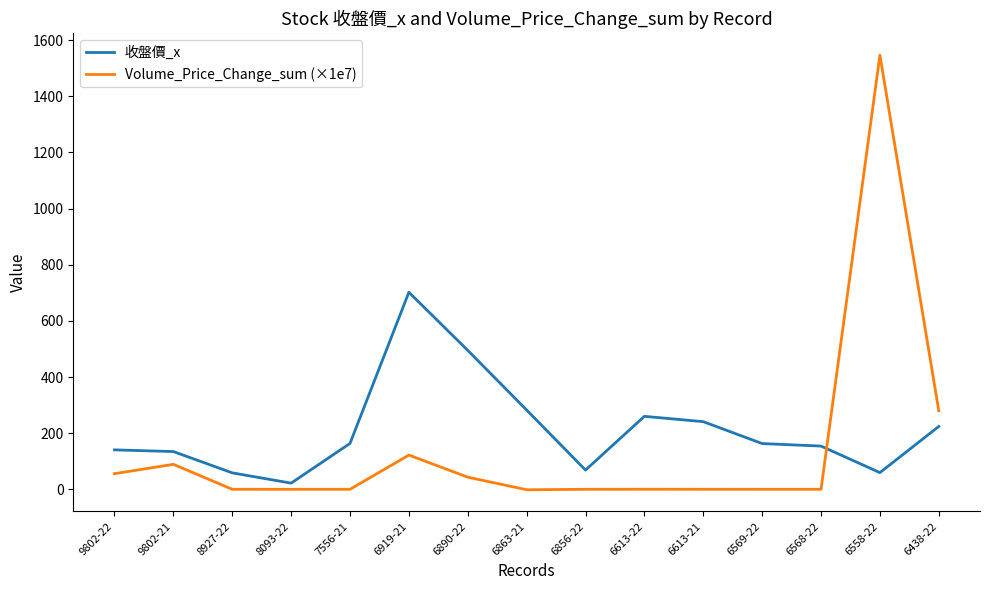

What is the difference between the maximum and minimum values in the 收盤價_x series?

680.0